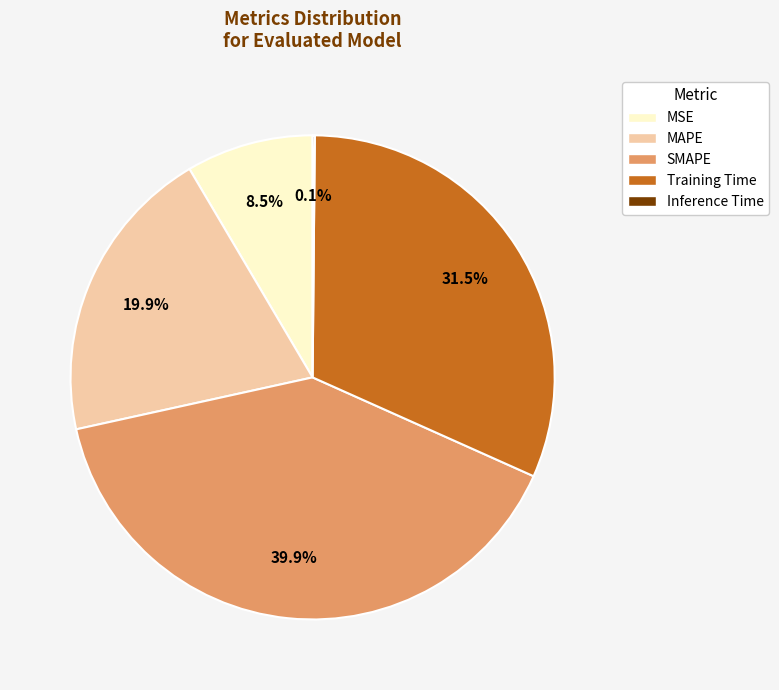

What percentage is NOT represented by SMAPE?

60.1%